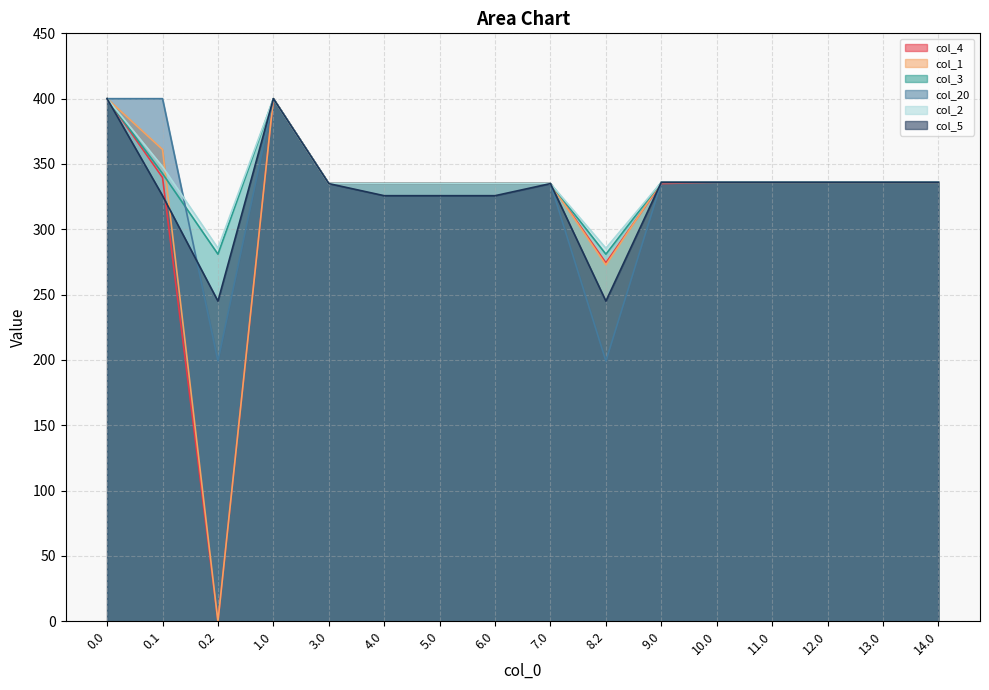

Which series has the widest spread of values?

col_4